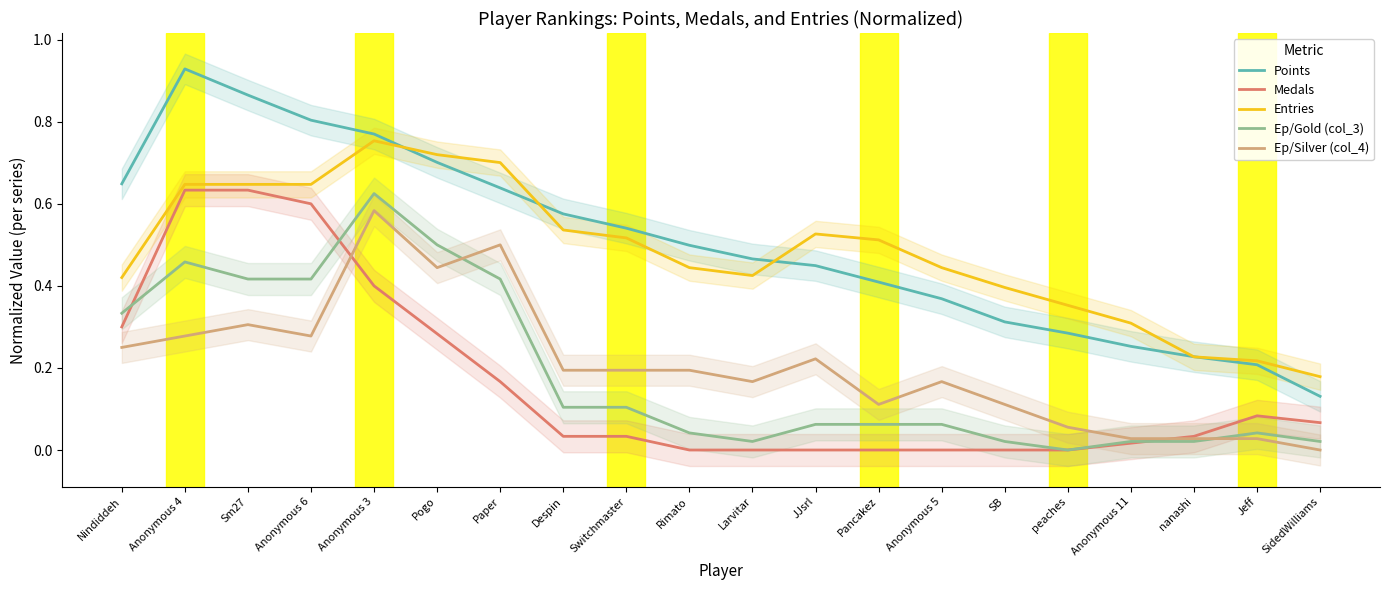

At which label does Ep/Silver (col_4) reach its peak?

Anonymous 3